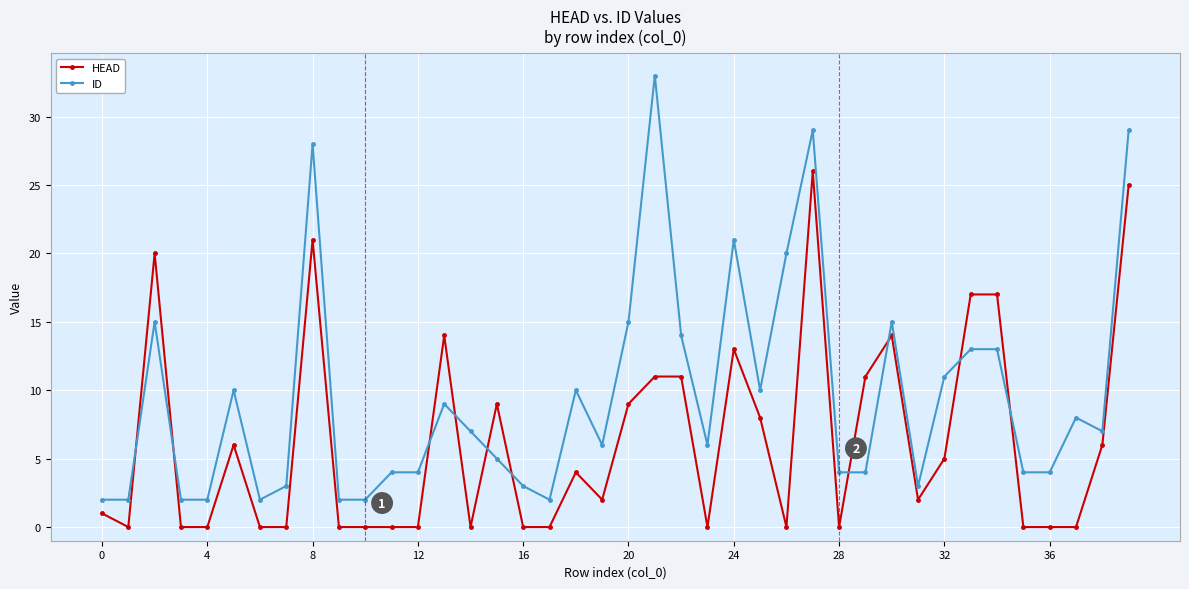

At how many categories does at least one series exceed 13?

13